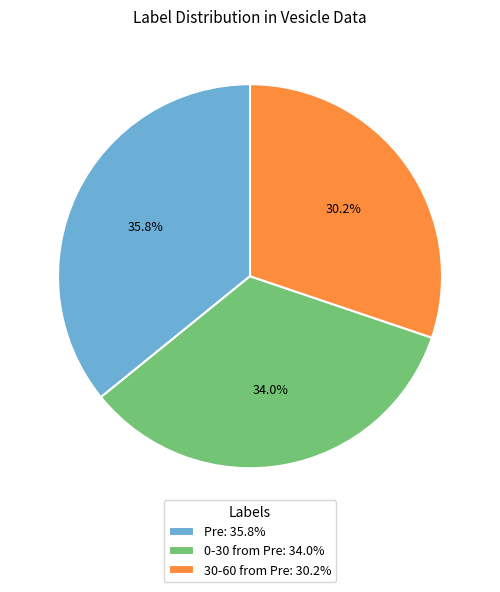

To the nearest percent, what percentage of the pie is Pre?

36%